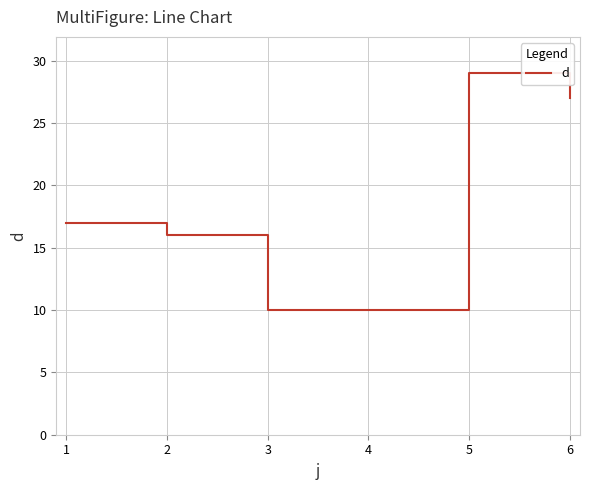

What is the ratio of the value at 3 to the value at 5?

0.3